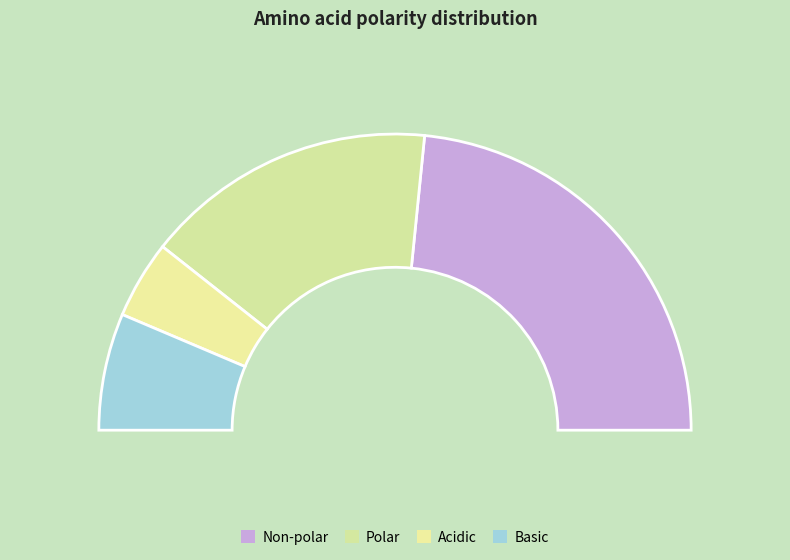

Which slice is the largest?

non_polar